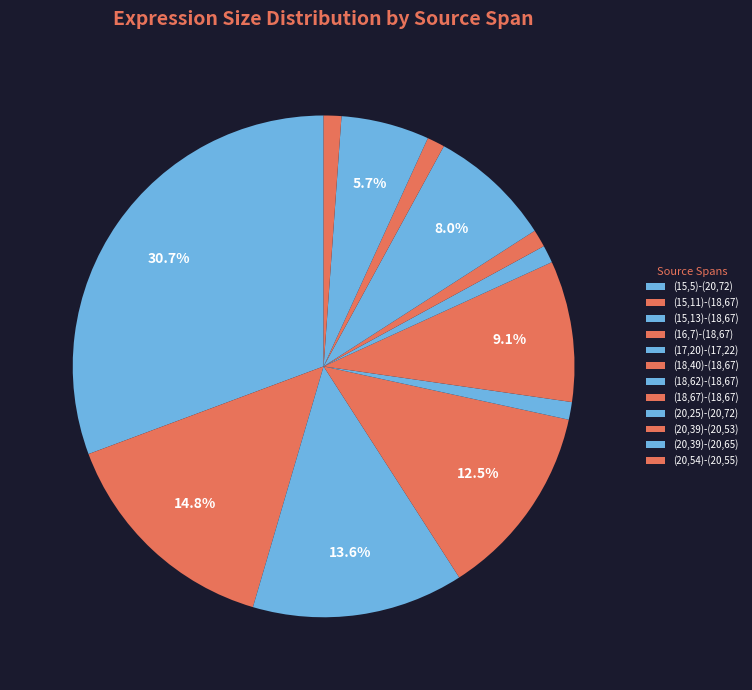

Does any single category account for the majority?

No